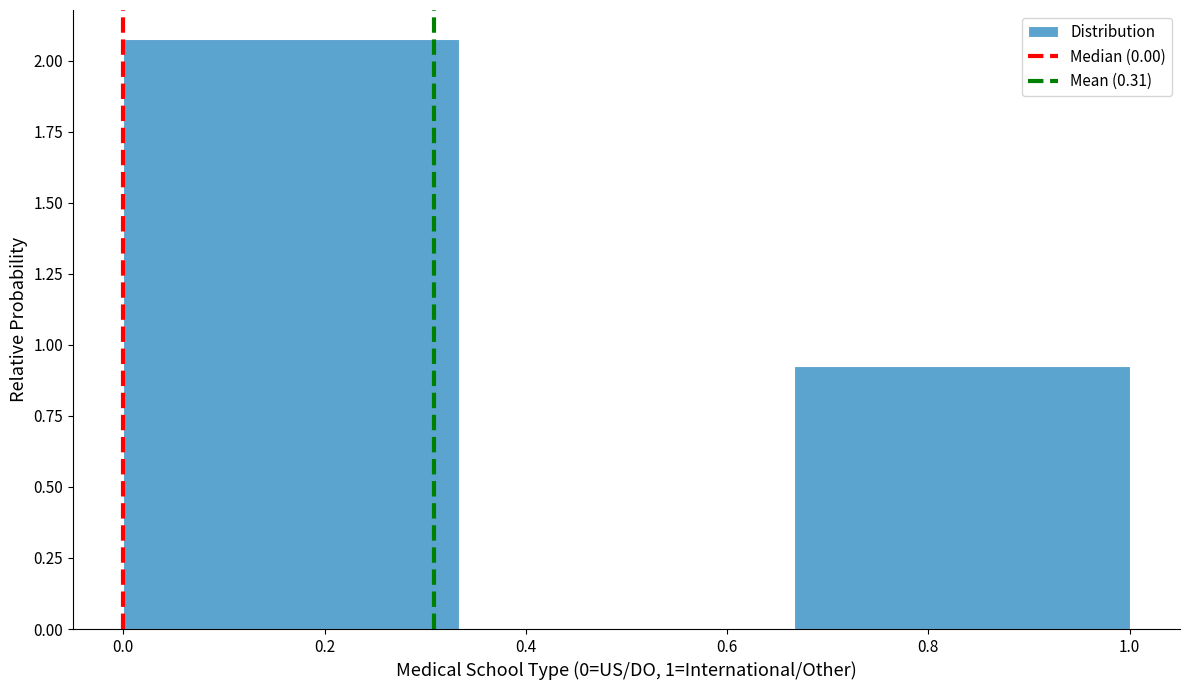

Which range on the x-axis has the tallest bar?

0.00 to 0.34